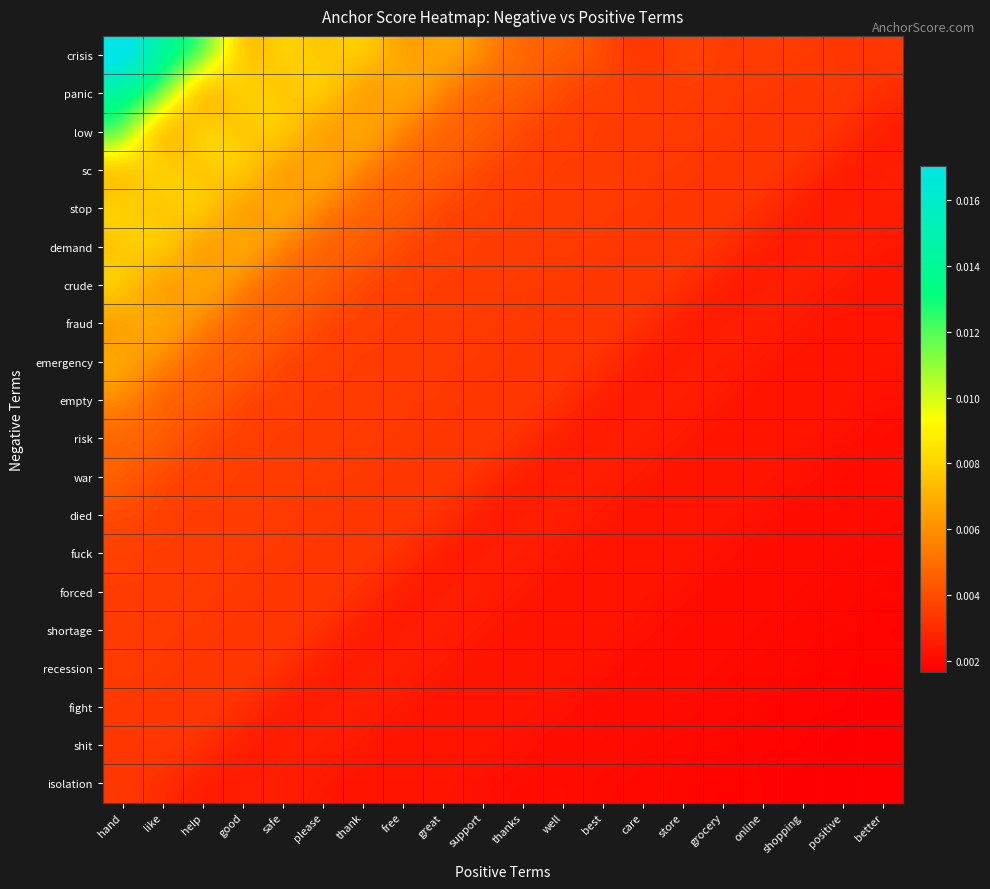

Count the number of data series in this chart.

20